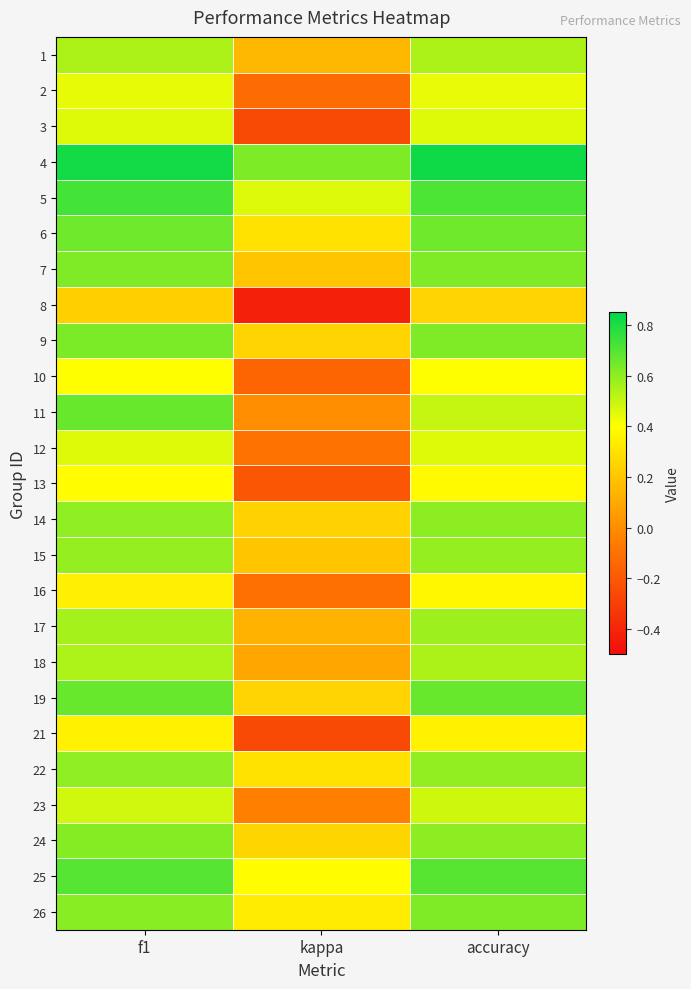

Reading right to left, what are all the values shown in this chart?

1: accuracy=0.5	kappa=0.2	f1=0.5
2: accuracy=0.4	kappa=-0.1	f1=0.4
3: accuracy=0.5	kappa=-0.3	f1=0.5
4: accuracy=0.8	kappa=0.6	f1=0.8
5: accuracy=0.7	kappa=0.5	f1=0.7
6: accuracy=0.7	kappa=0.3	f1=0.7
7: accuracy=0.6	kappa=0.2	f1=0.6
8: accuracy=0.2	kappa=-0.4	f1=0.2
9: accuracy=0.6	kappa=0.2	f1=0.6
10: accuracy=0.4	kappa=-0.2	f1=0.4
11: accuracy=0.5	kappa=0.0	f1=0.7
12: accuracy=0.5	kappa=-0.1	f1=0.5
13: accuracy=0.4	kappa=-0.2	f1=0.4
14: accuracy=0.6	kappa=0.2	f1=0.6
15: accuracy=0.6	kappa=0.2	f1=0.6
16: accuracy=0.4	kappa=-0.1	f1=0.3
17: accuracy=0.6	kappa=0.1	f1=0.6
18: accuracy=0.5	kappa=0.1	f1=0.5
19: accuracy=0.7	kappa=0.2	f1=0.7
21: accuracy=0.4	kappa=-0.3	f1=0.4
22: accuracy=0.6	kappa=0.3	f1=0.6
23: accuracy=0.5	kappa=-0.0	f1=0.5
24: accuracy=0.6	kappa=0.3	f1=0.6
25: accuracy=0.7	kappa=0.4	f1=0.7
26: accuracy=0.6	kappa=0.3	f1=0.6